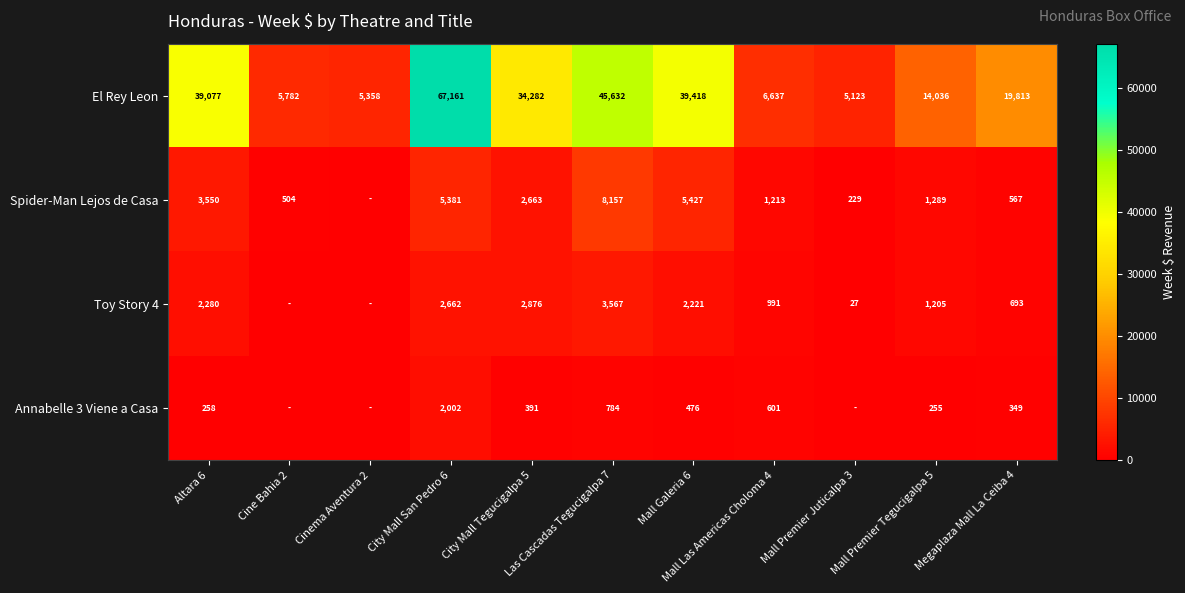

What is the difference between the second highest and second lowest values in the El Rey Leon series?

40274